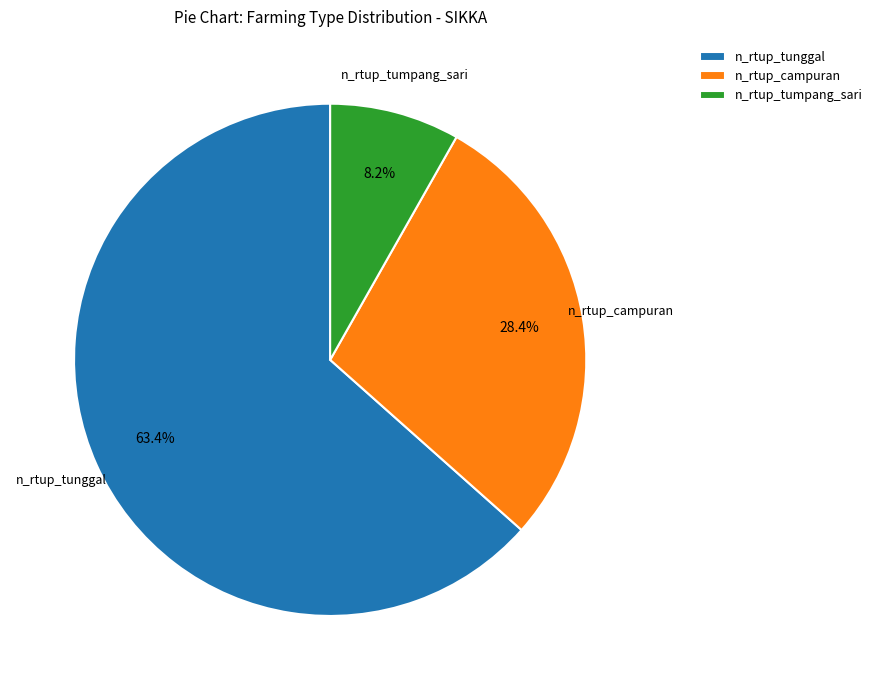

Combined, do n_rtup_campuran and n_rtup_tunggal account for over 50%?

Yes